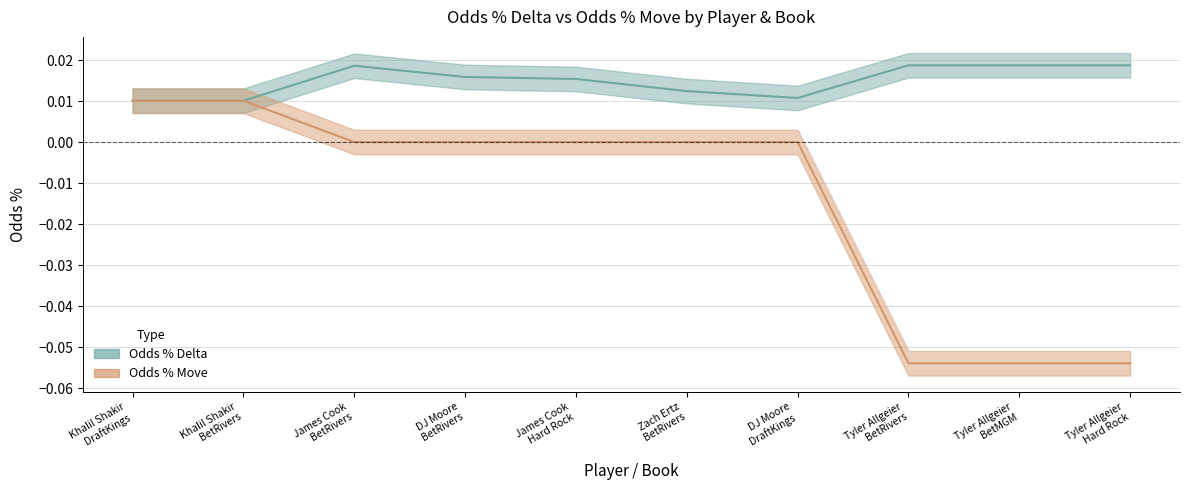

True or false: Odds % Move and Odds % Delta intersect in this chart.

False